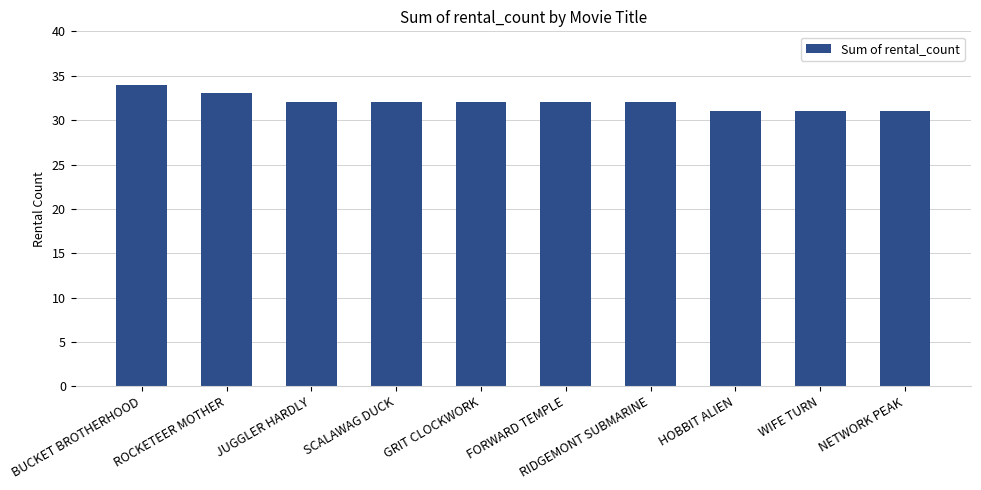

The value at ROCKETEER MOTHER is 33. True or false?

True